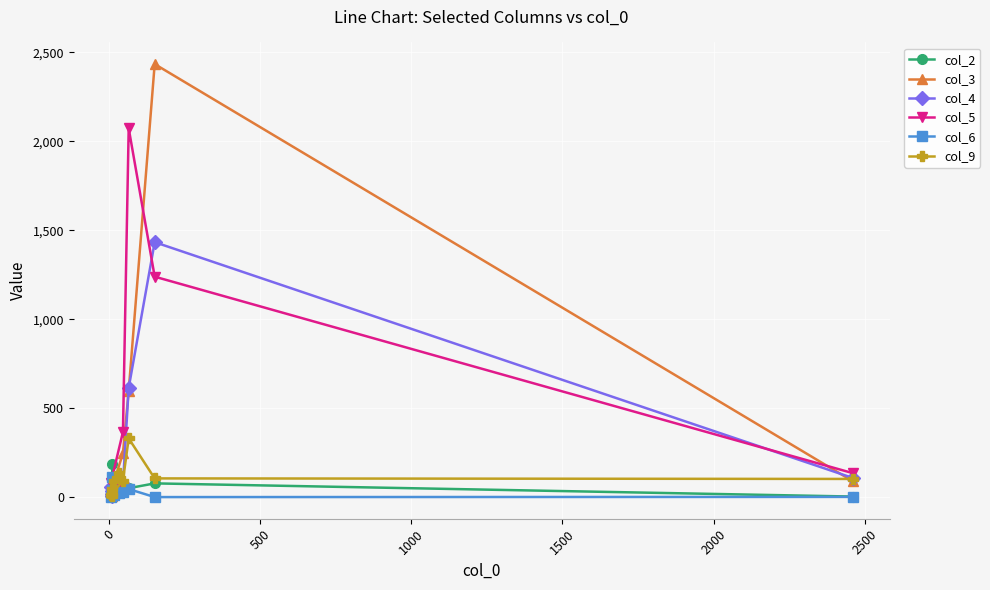

How many intersections are there between col_4 and col_2?

1